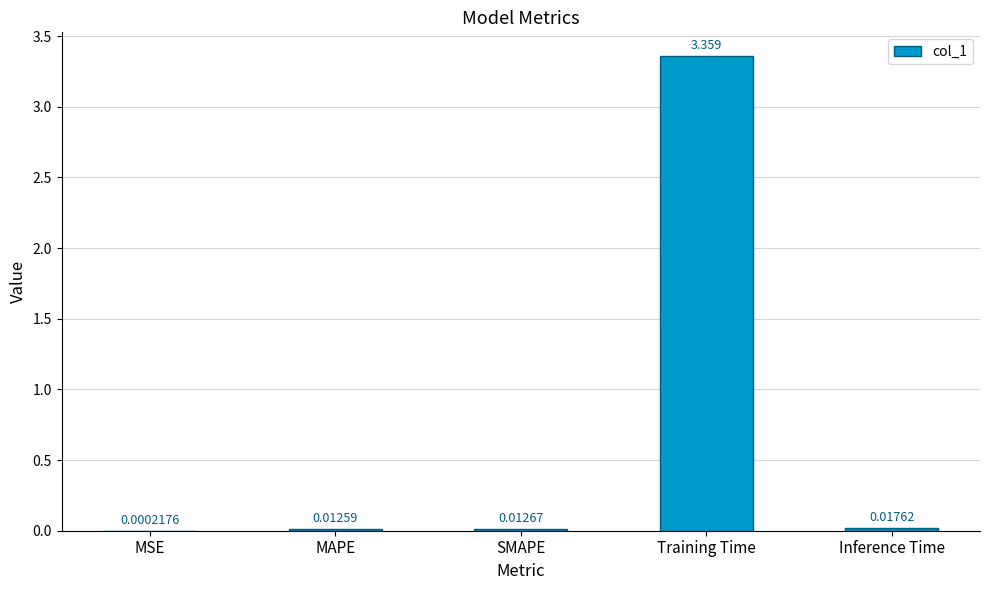

Which label corresponds to the largest value in the chart?

Training Time